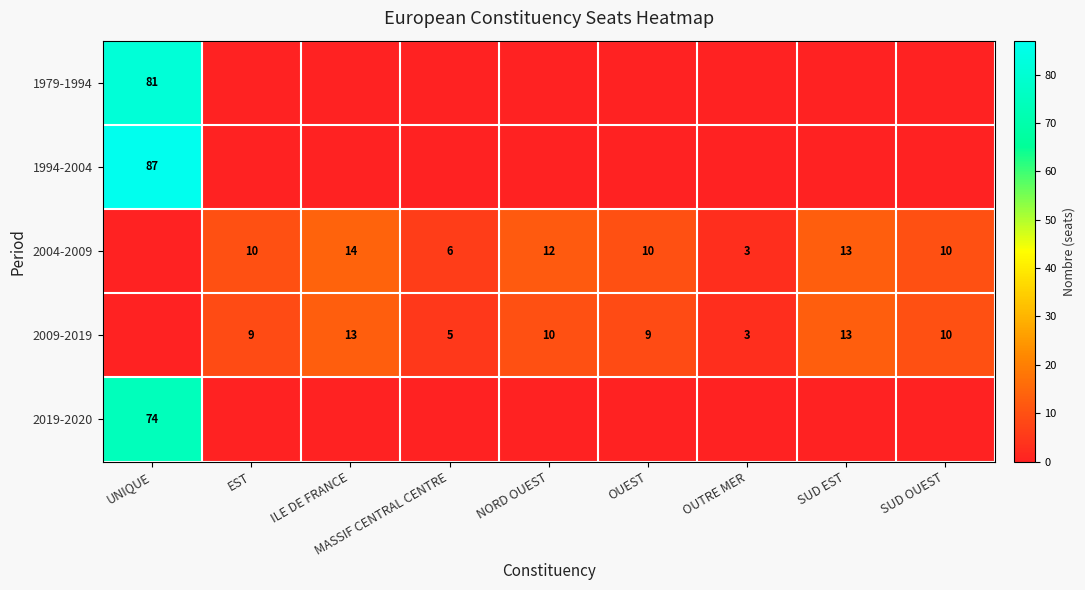

What is the sum of the 2004-2009 values at ILE DE FRANCE and NORD OUEST?

26